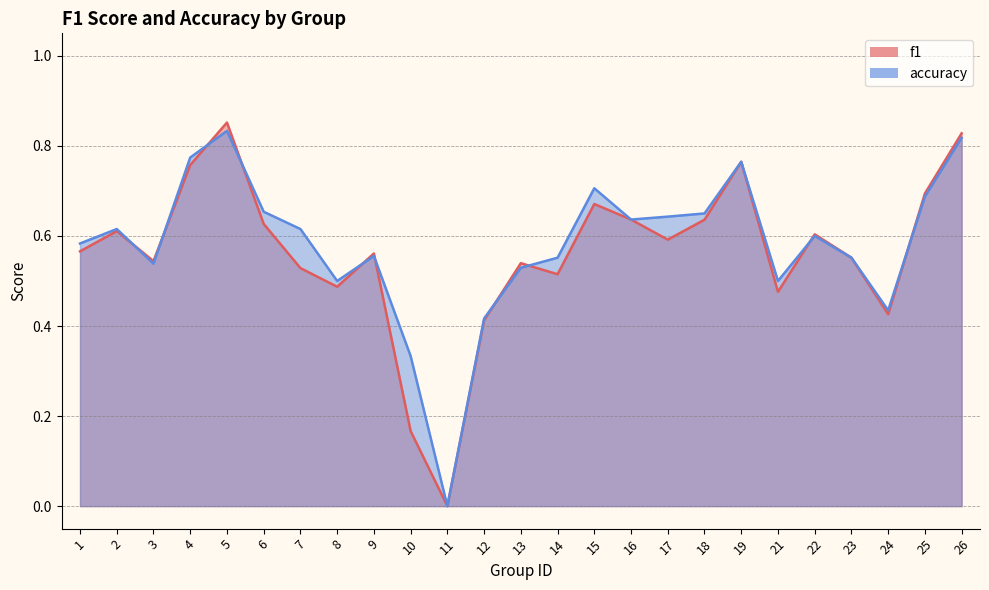

Which series has the largest range (max minus min)?

f1